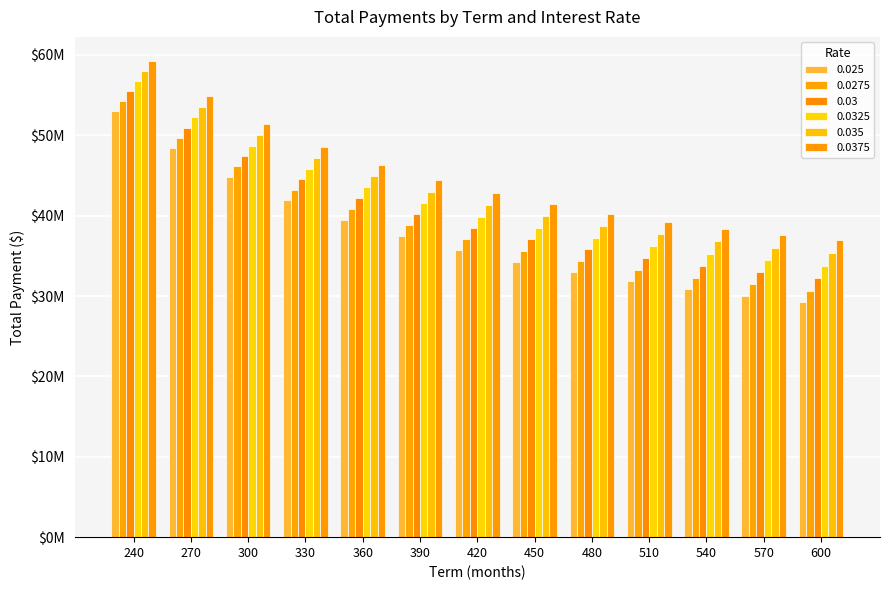

What is the value of the 0.035 bar at the 9th from the left?

38739096.1